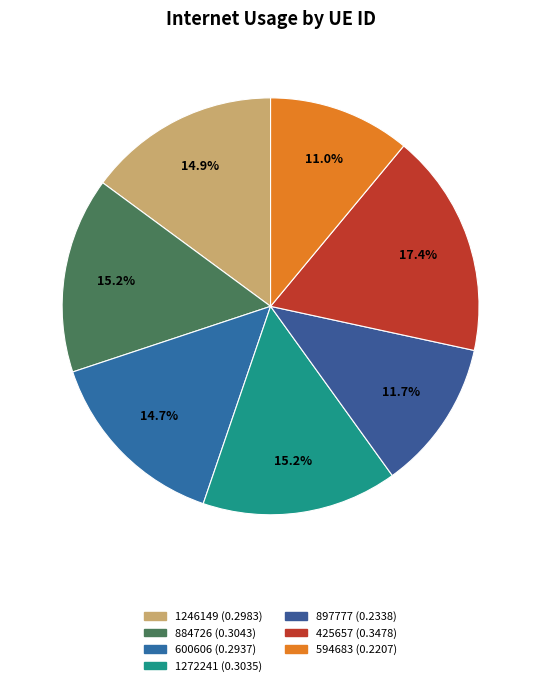

Does 884726 account for over 50% of the chart?

No